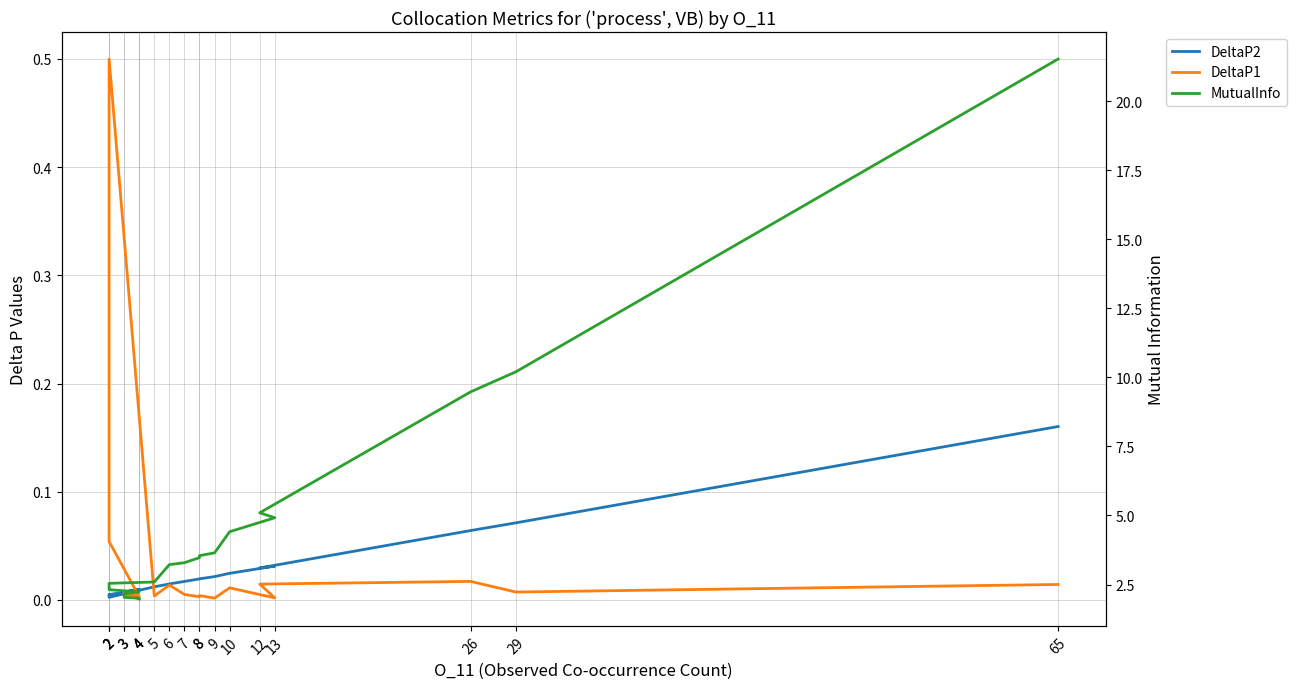

At which label does MutualInfo reach its minimum?

4